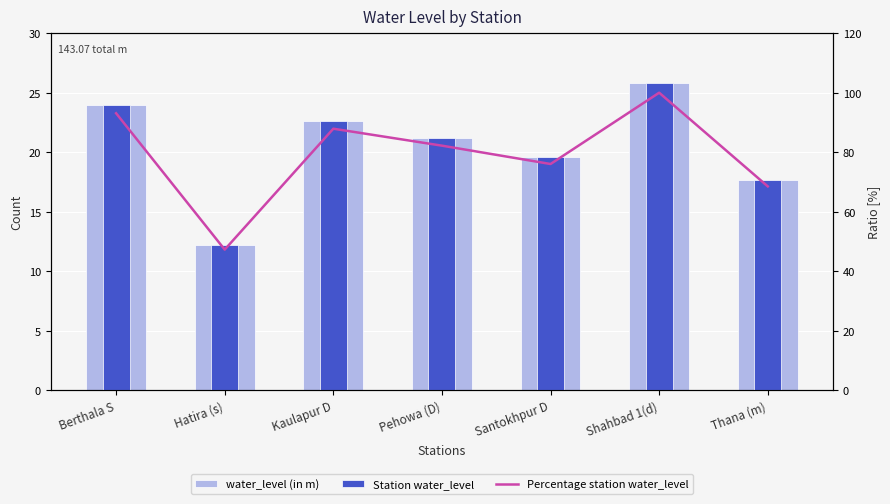

Is it true that water_level (in m) equals 21.2 at Pehowa (D)?

True